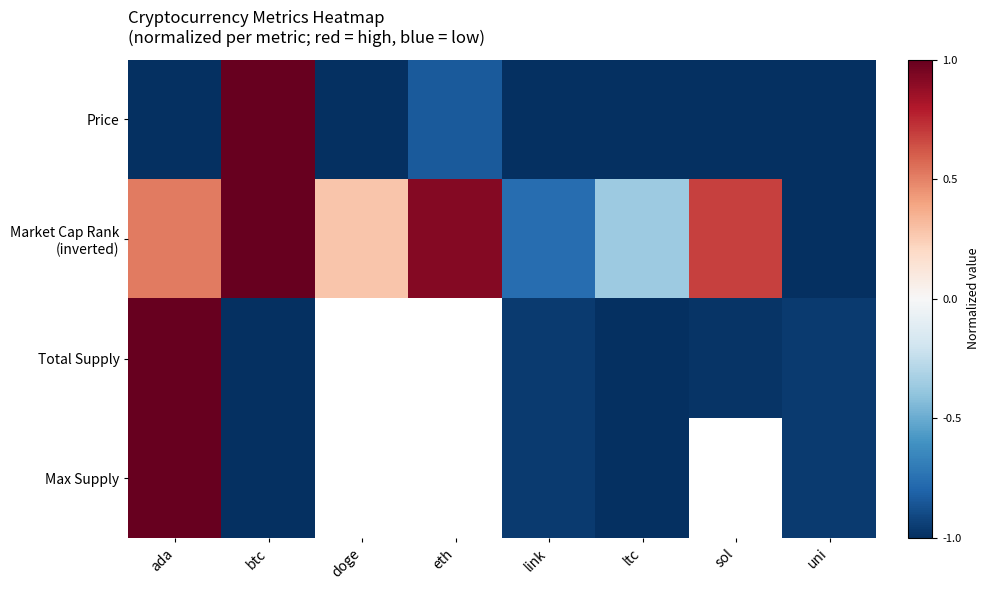

Is it true that Price equals -1.0 at ada?

True